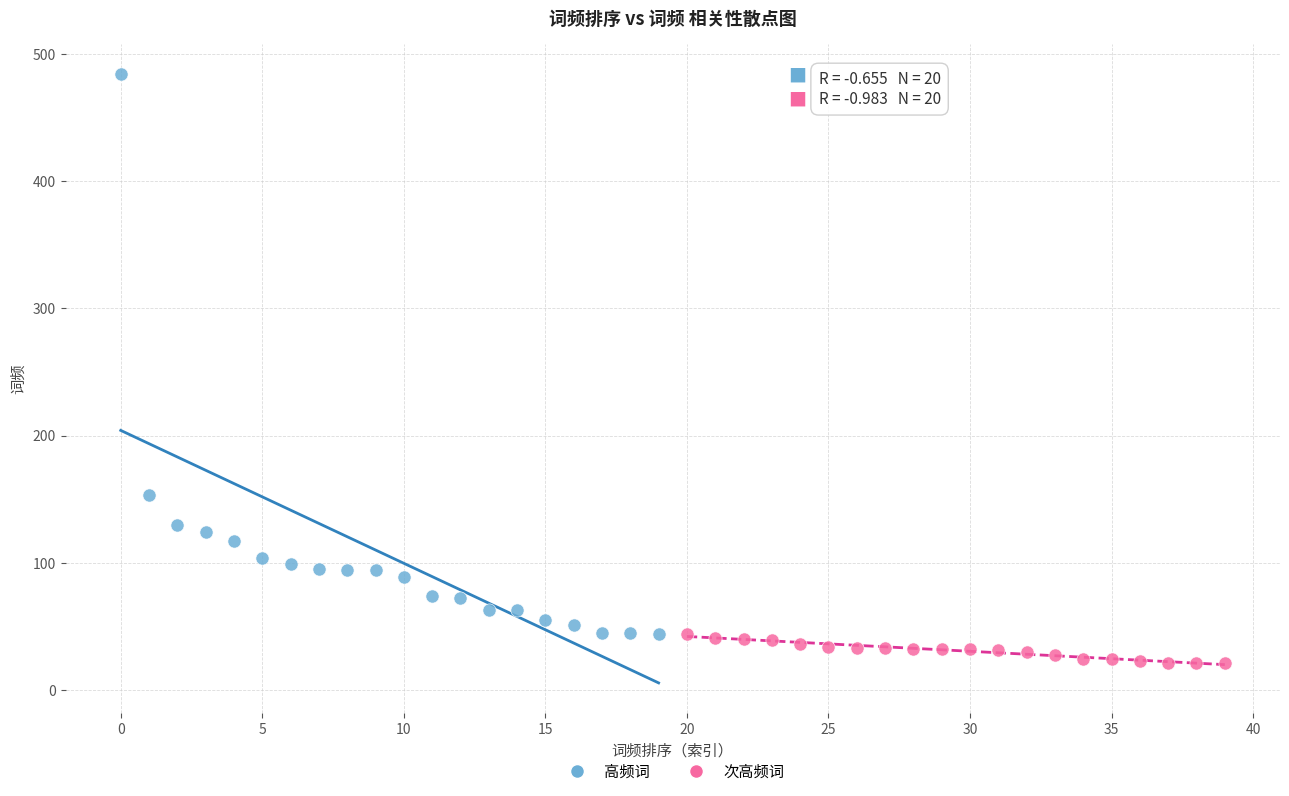

What are all the series names shown in the legend?

高频词, 次高频词